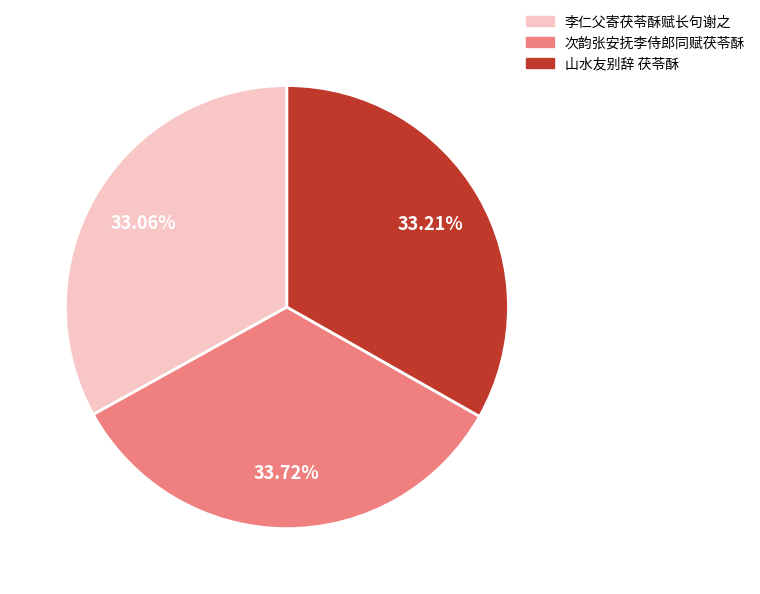

Is there any slice that represents more than half of the pie?

No